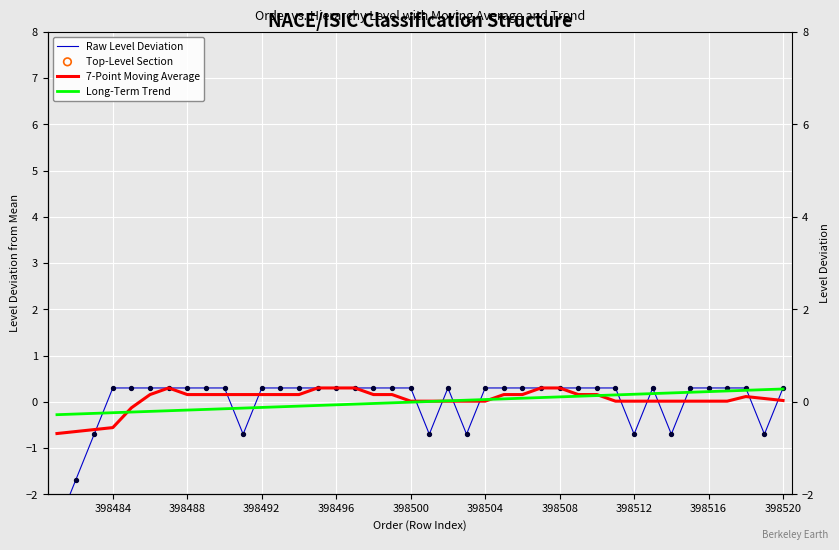

Which series has the largest total across all categories?

7-Point Moving Average